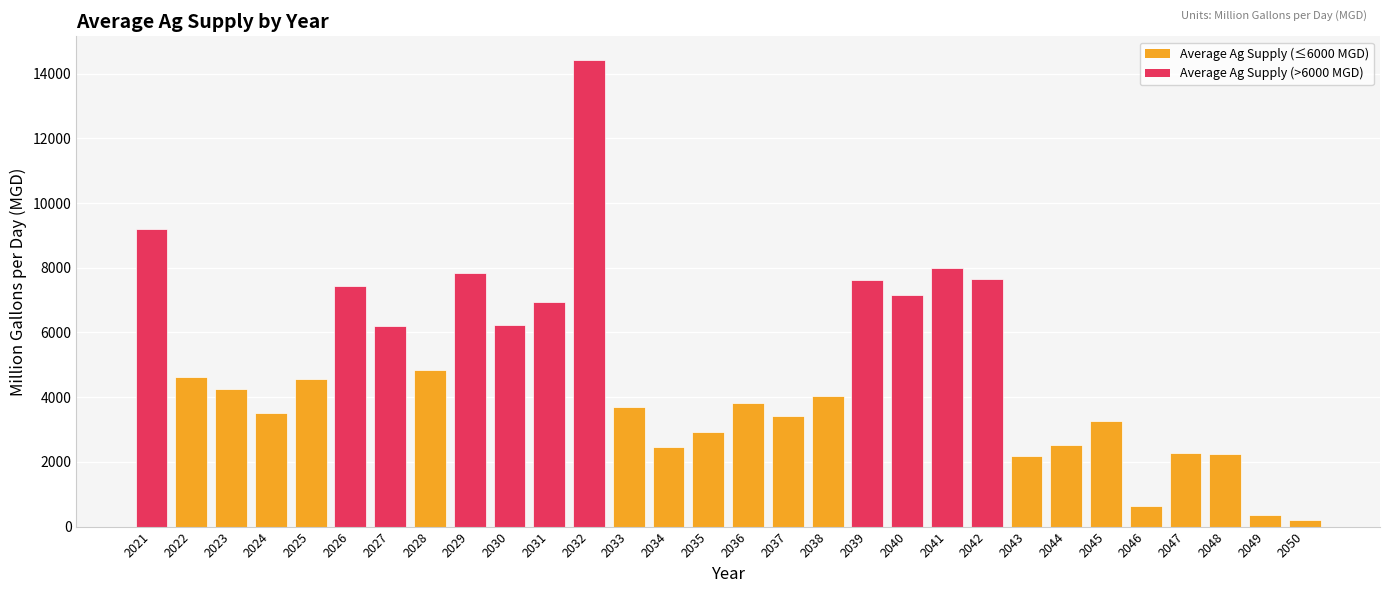

The value at 2023 is 4257.8. True or false?

True